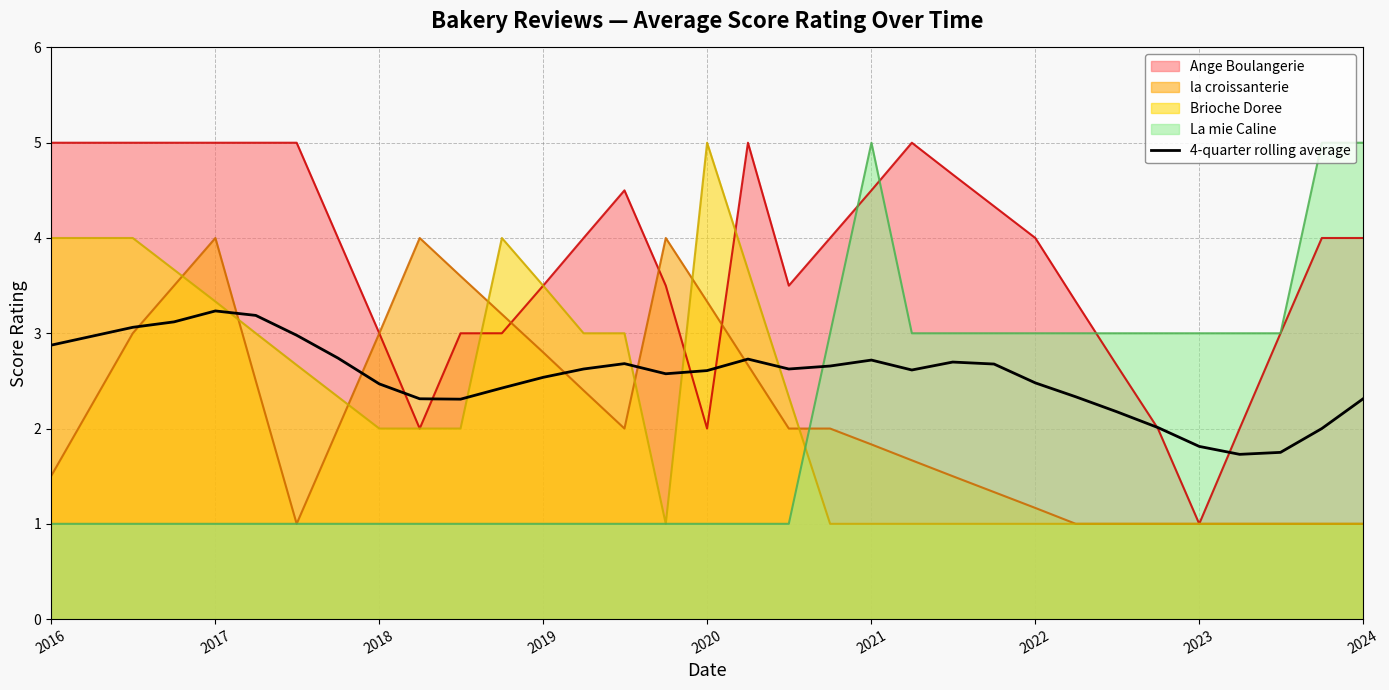

What is the value of the 27th point from the left?

2.2